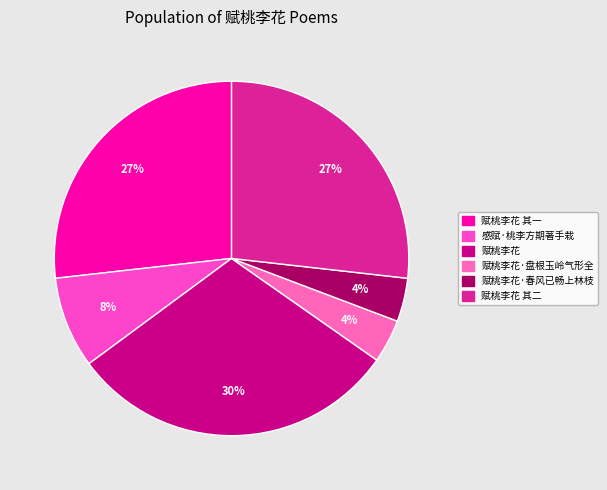

Combined, do 赋桃李花 其二 and 赋桃李花·盘根玉岭气形全 account for over 50%?

No